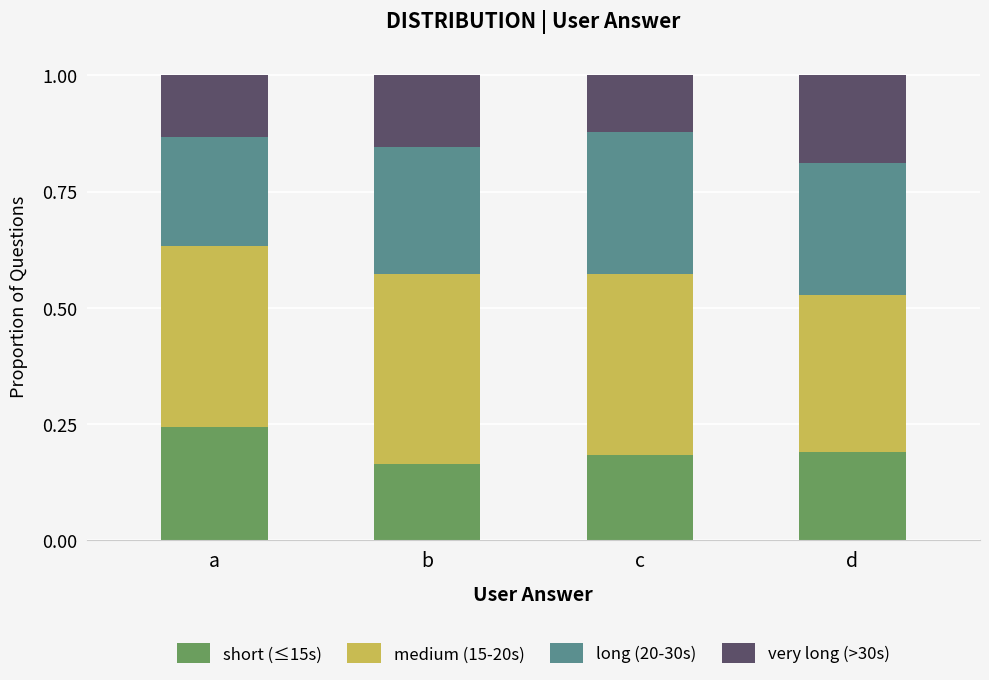

What are all the series names shown in the legend?

short (≤15s), medium (15-20s), long (20-30s), very long (>30s)